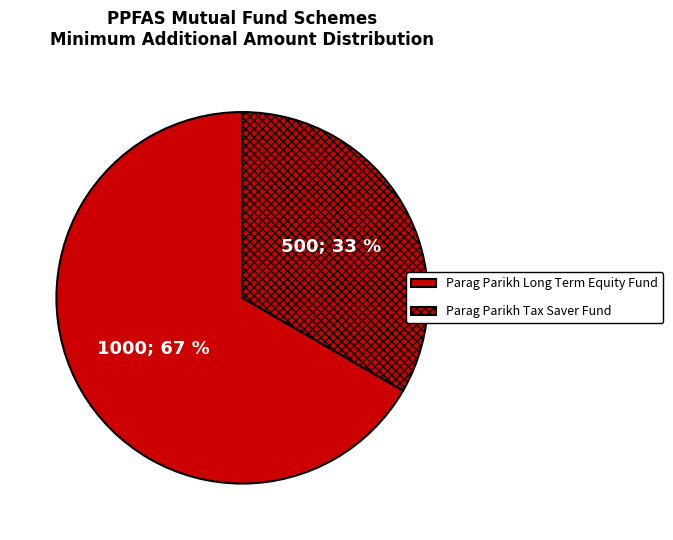

How many slices are in this pie chart?

2